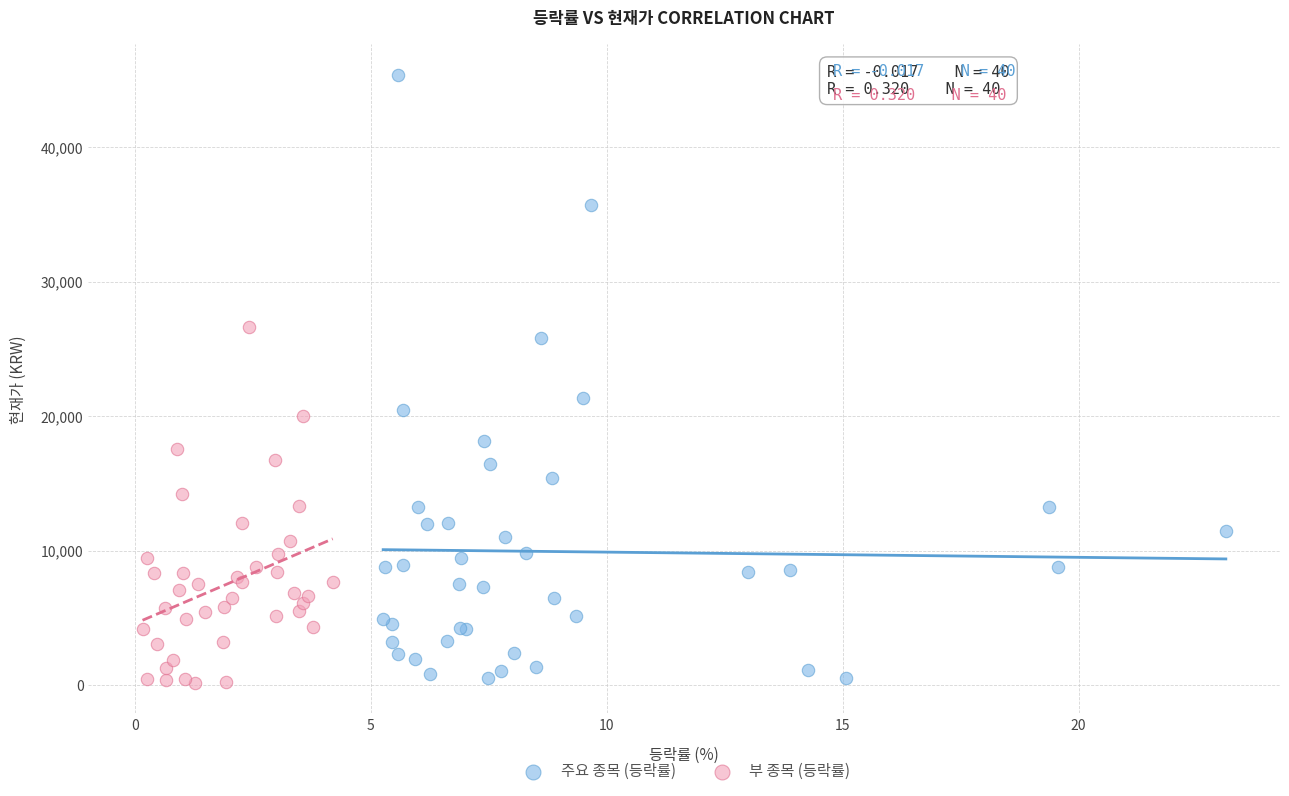

Which series contains the highest Y value?

주요 종목 (등락률)